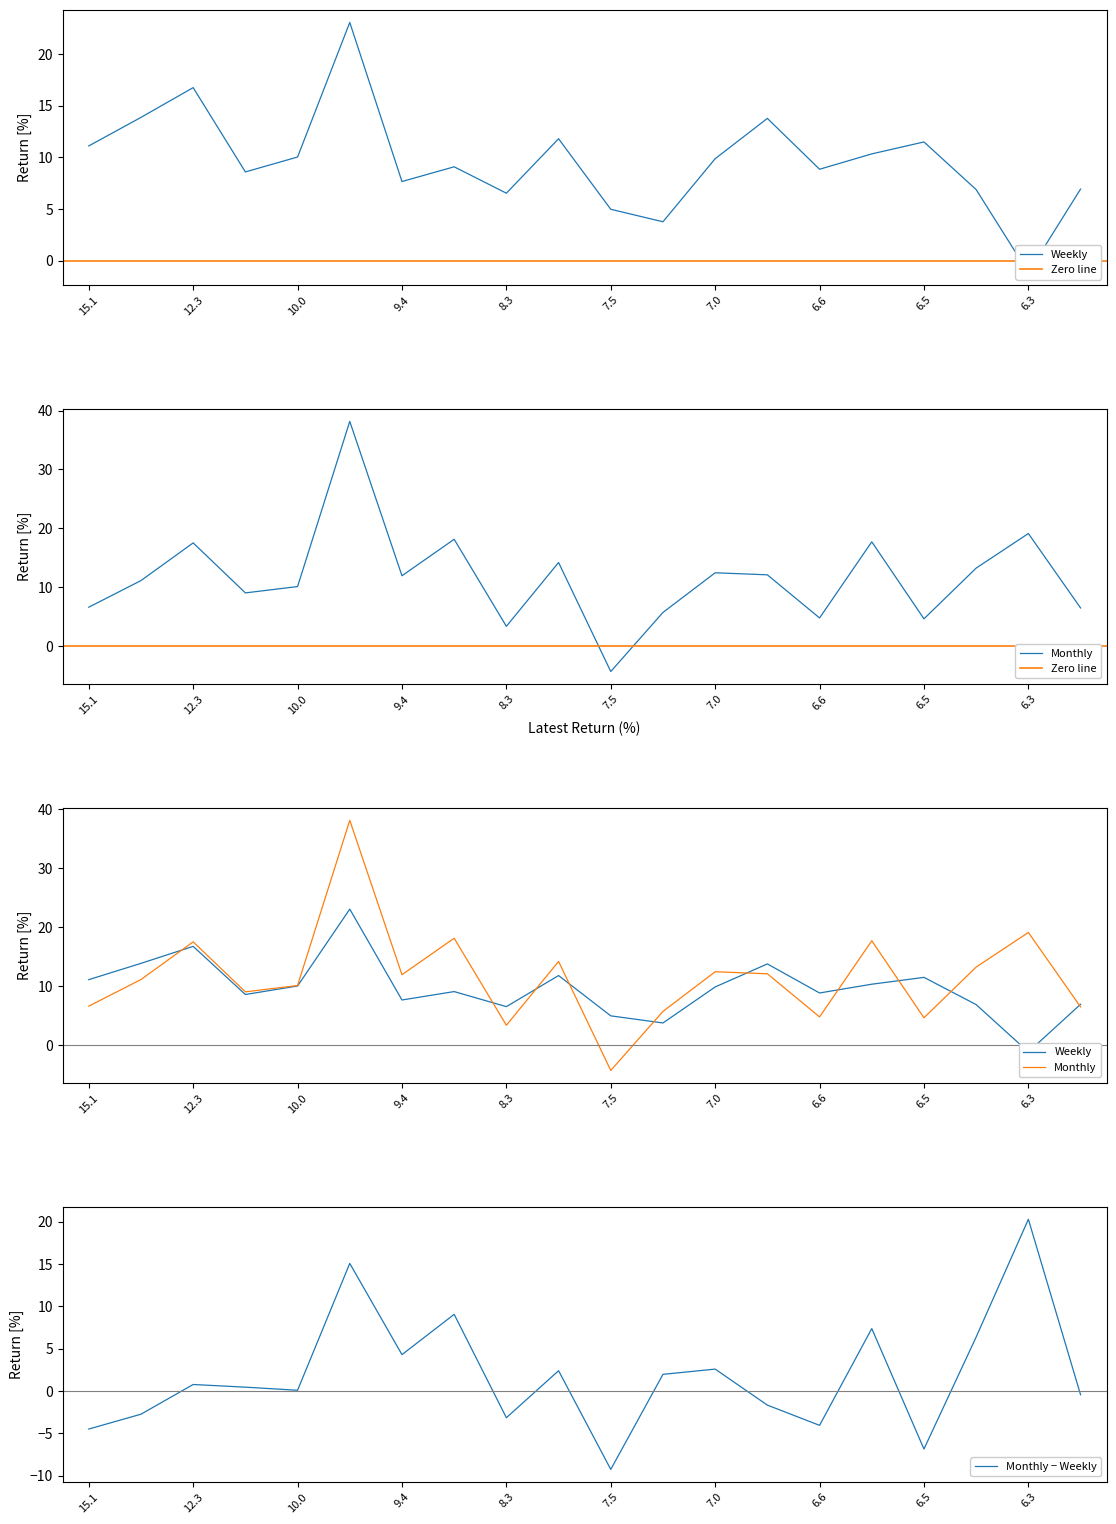

How many values in Monthly are below zero?

1